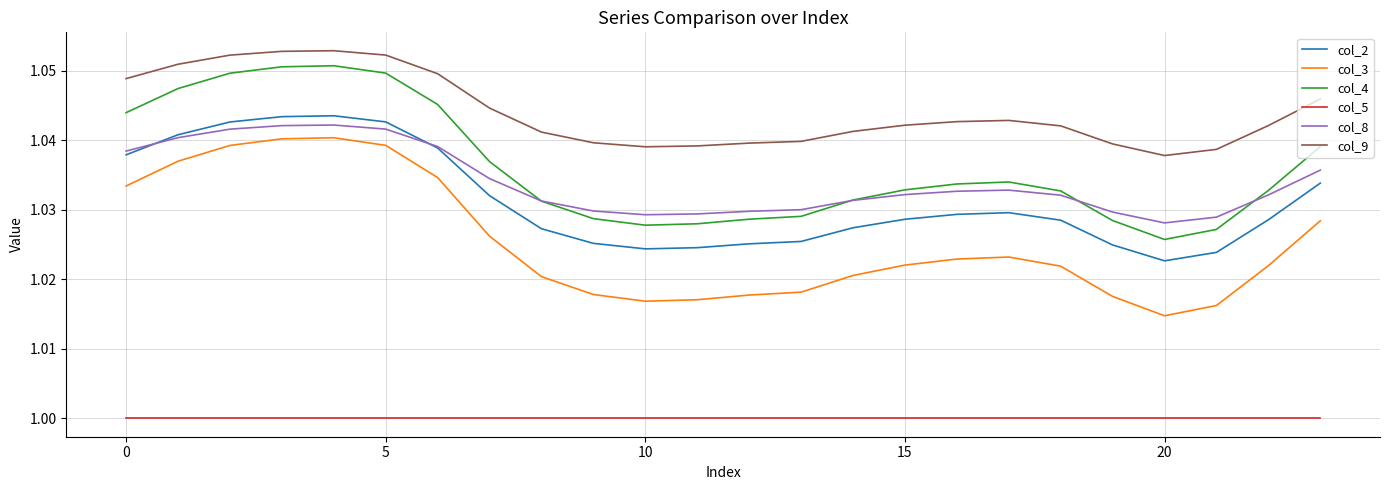

True or false: col_4 and col_2 cross at least once.

False